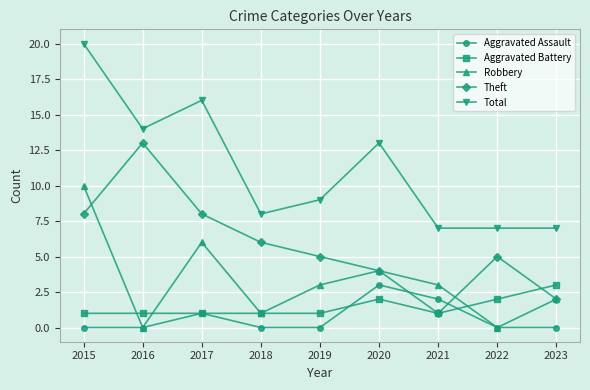

At which category does Aggravated Assault reach its first local peak?

2017